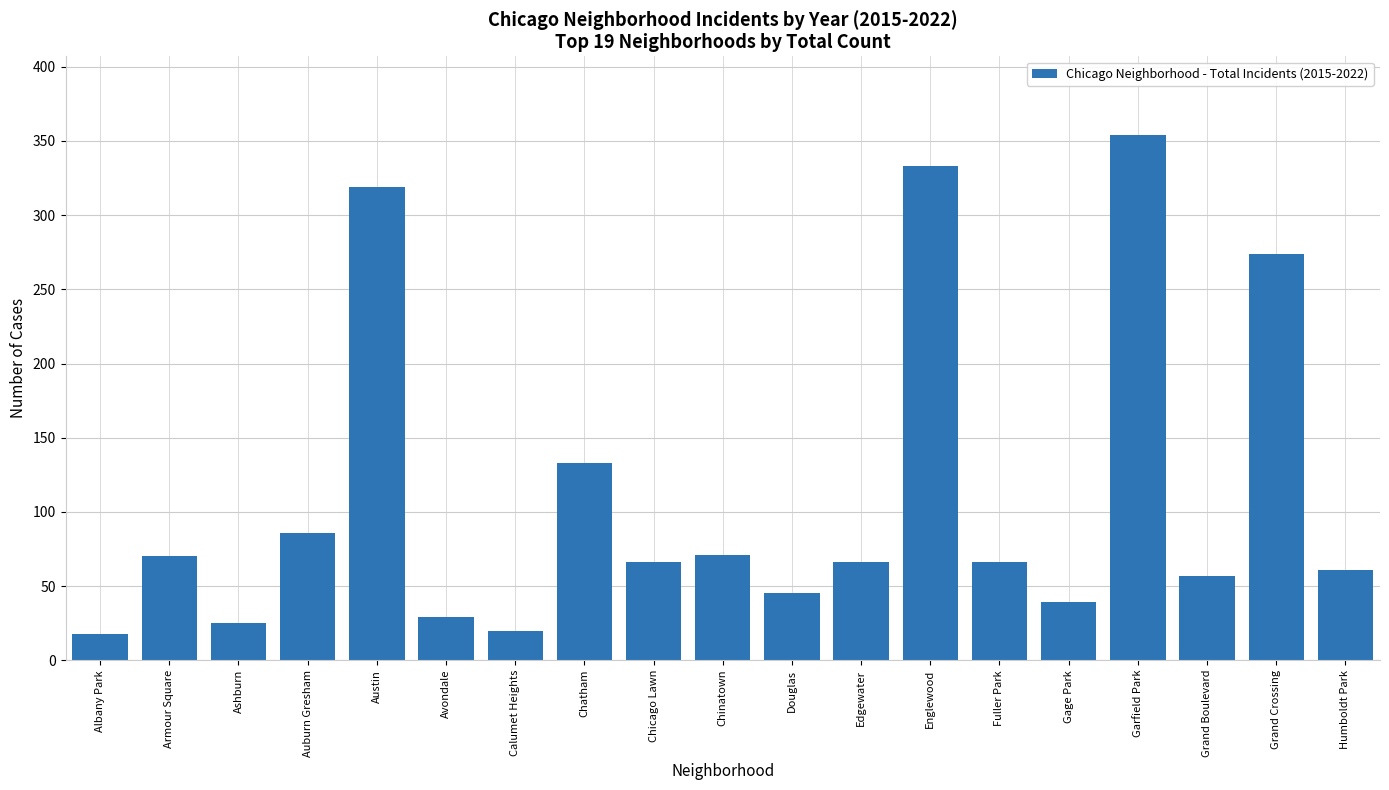

Approximately how many times larger is the value at Austin compared to Grand Boulevard?

5.6